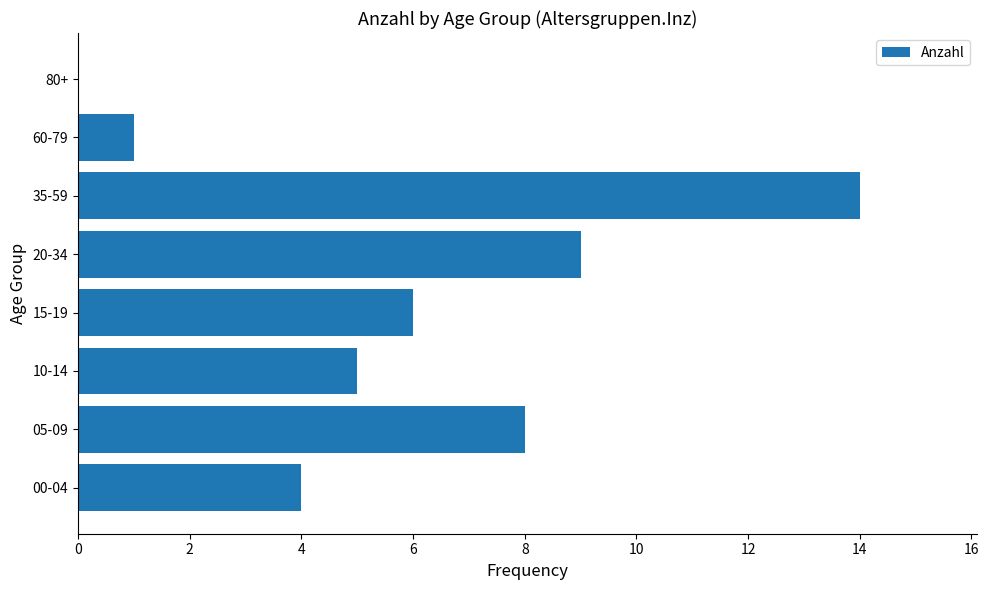

Between 20-34 and 35-59, which is larger?

35-59